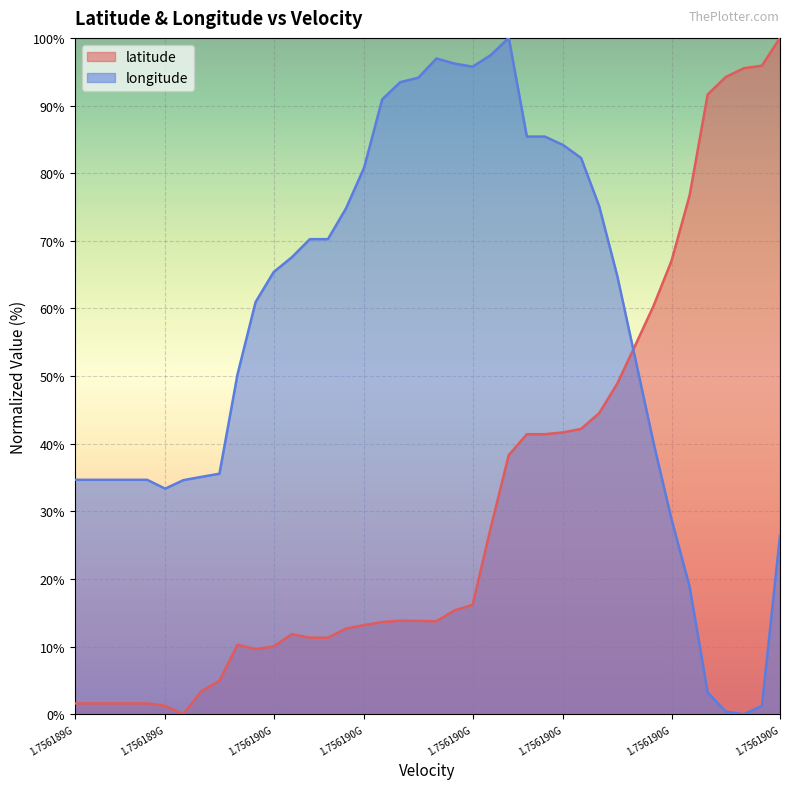

How many lines are shown in the chart?

2